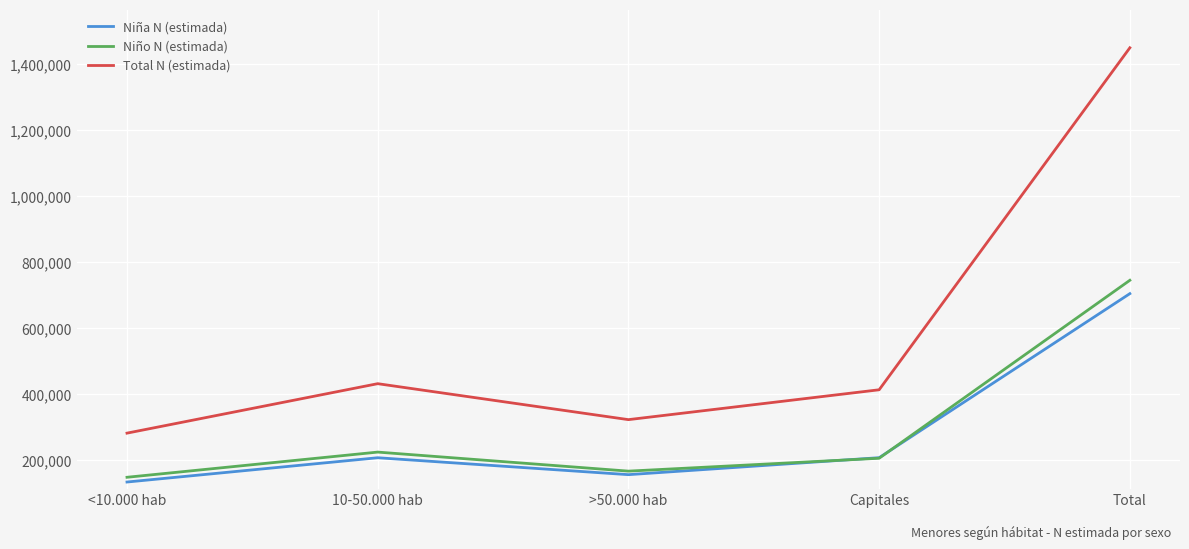

Is the value of Niña N (estimada) at >50.000 hab greater than the value of Total N (estimada) at 10-50.000 hab?

No